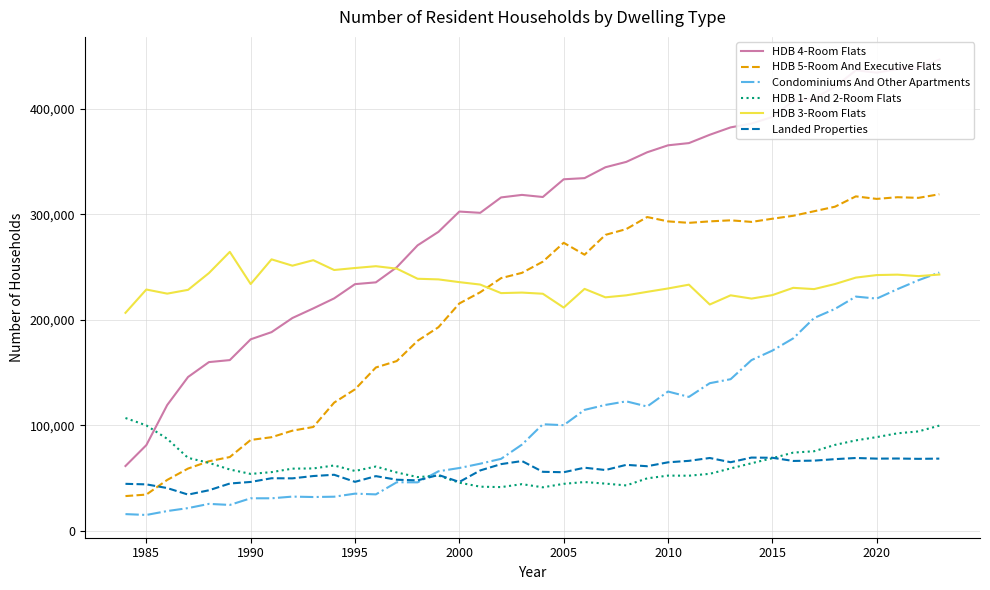

How many lines are shown in the chart?

6